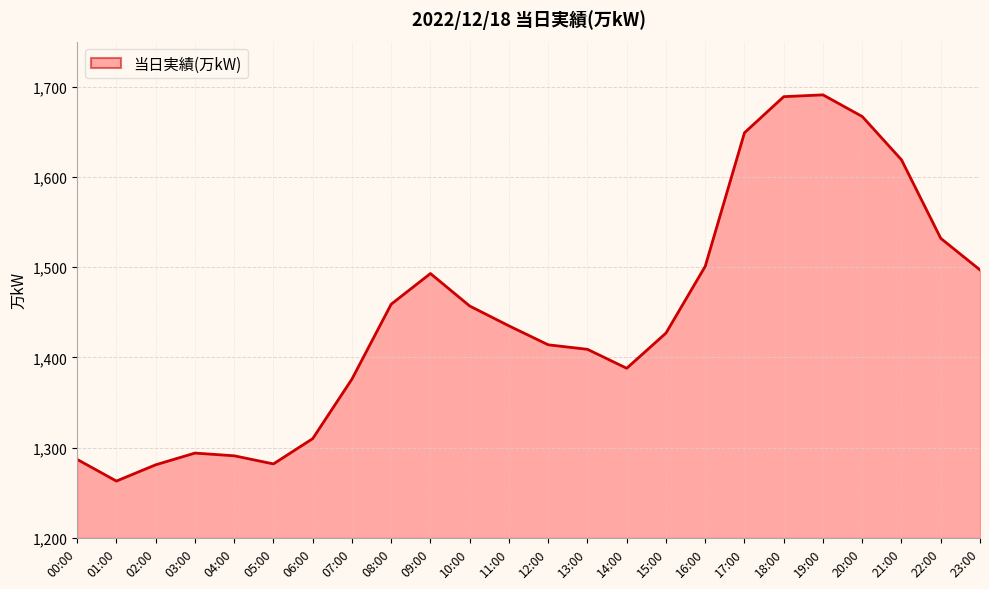

Which has a higher value, 19:00 or 01:00?

19:00